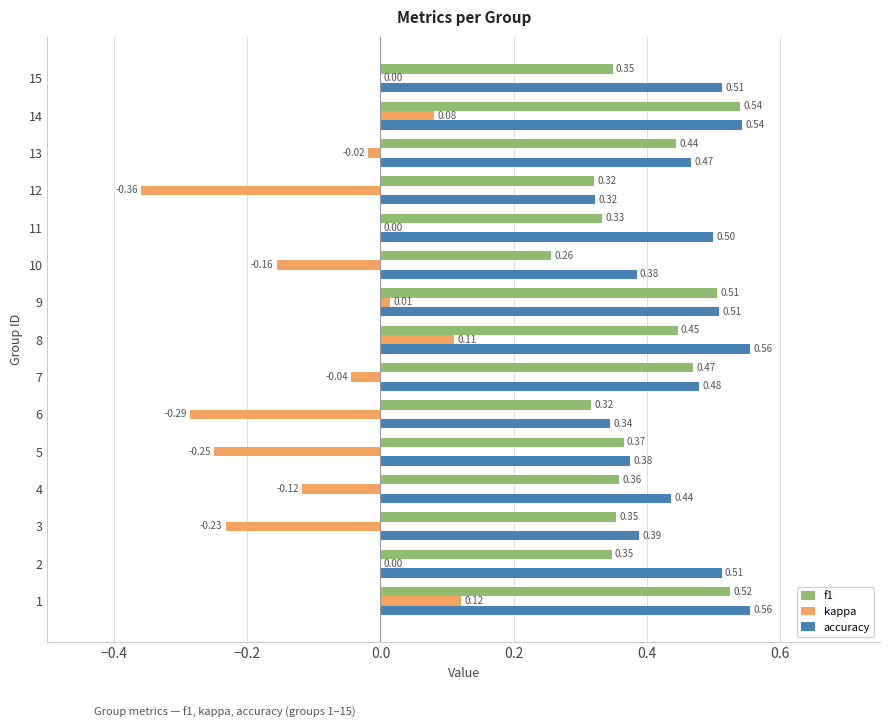

Which series has the largest total across all categories?

accuracy